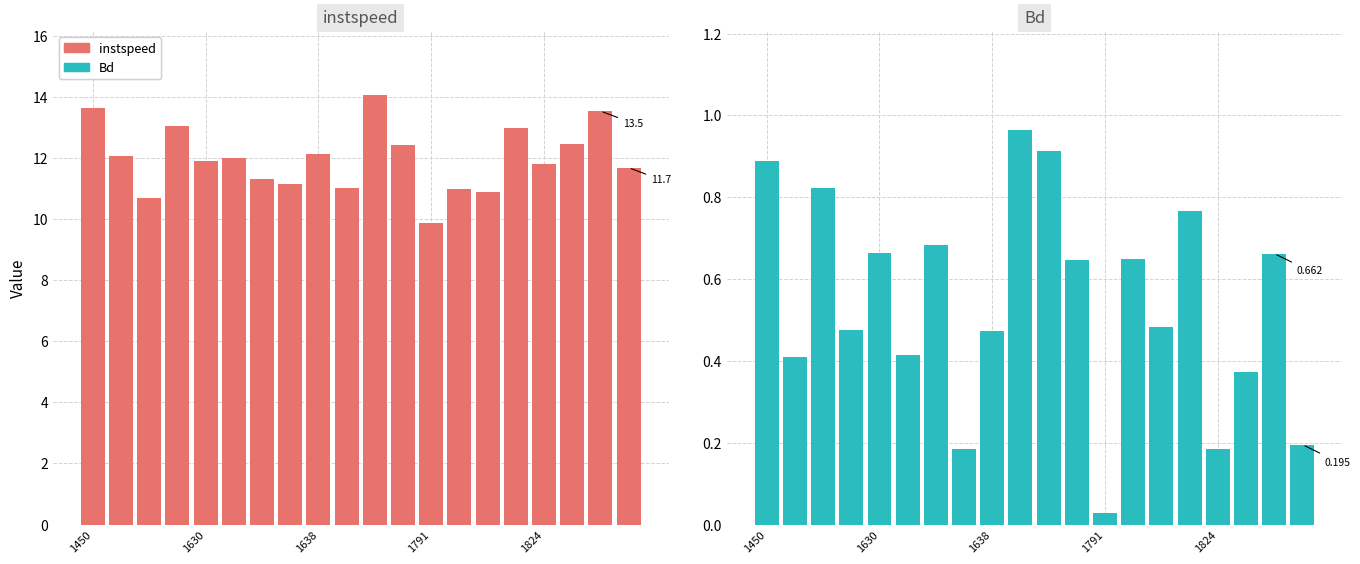

What is the lowest value of the instspeed series?

9.9